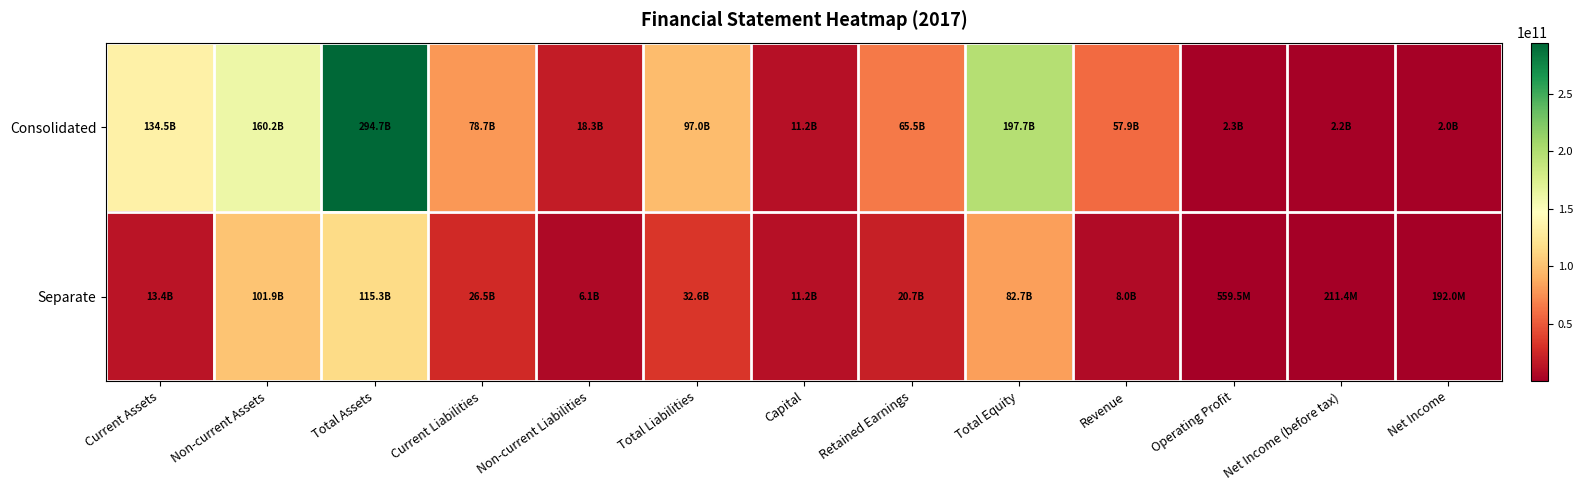

What is the total value across all series at Net Income (before tax)?

2363721952